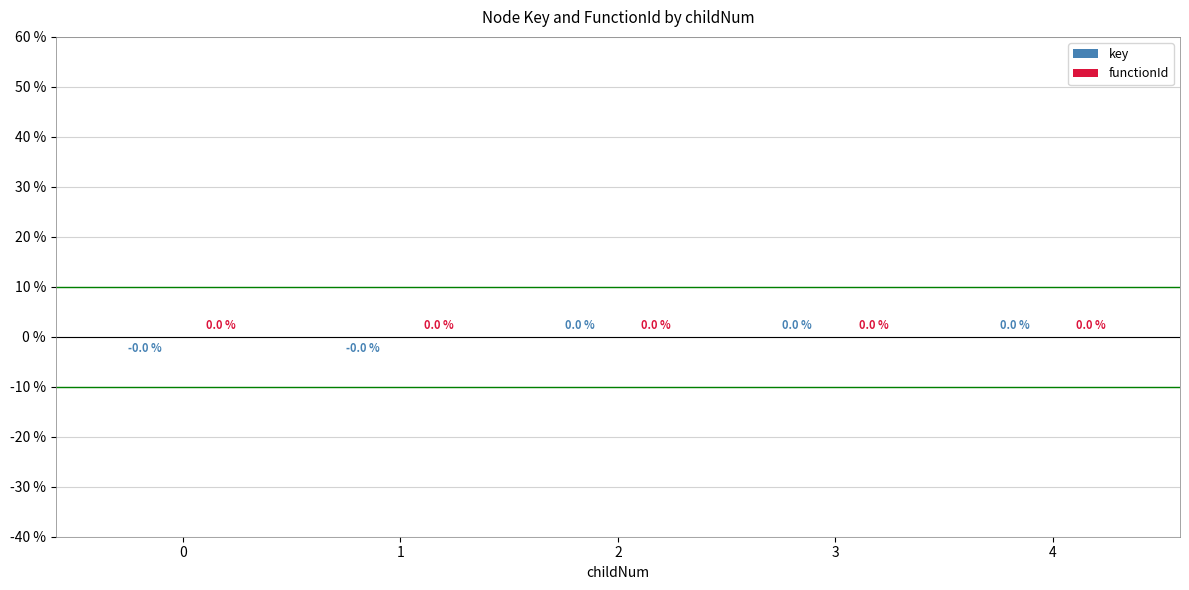

True or false: the data shows 0.0 at 3.

True